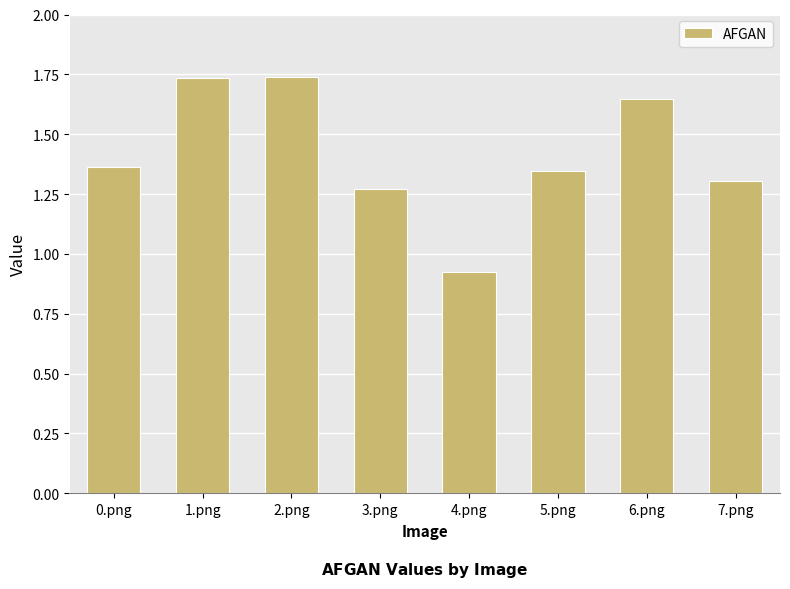

The chart shows a value of 0.6 at 4.png. True or false?

False